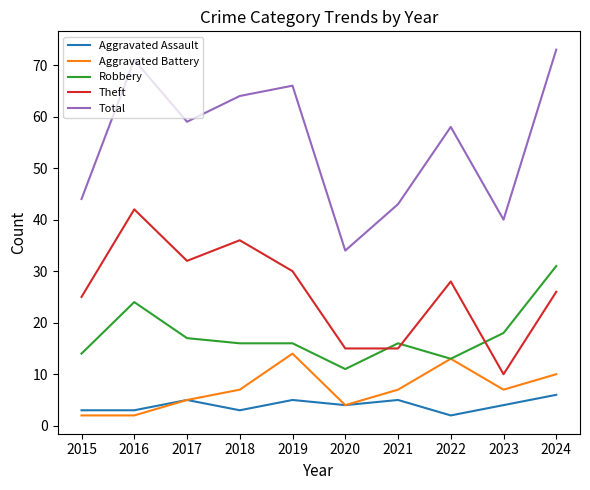

What is the sum of the Aggravated Assault values at 2022 and 2016?

5